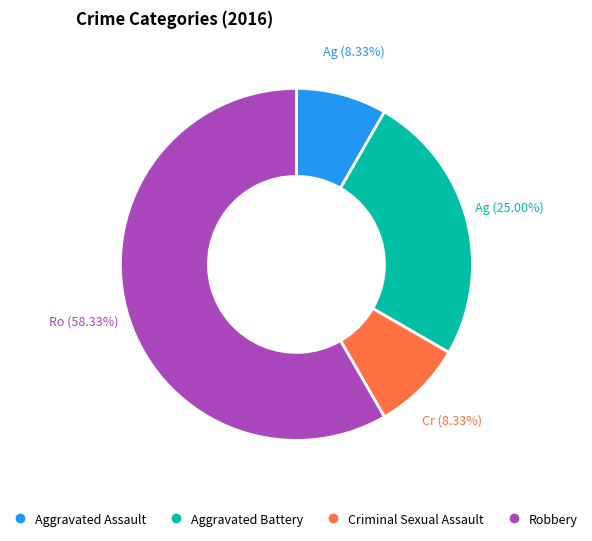

The Criminal Sexual Assault slice represents 8% of the pie. True or false?

True